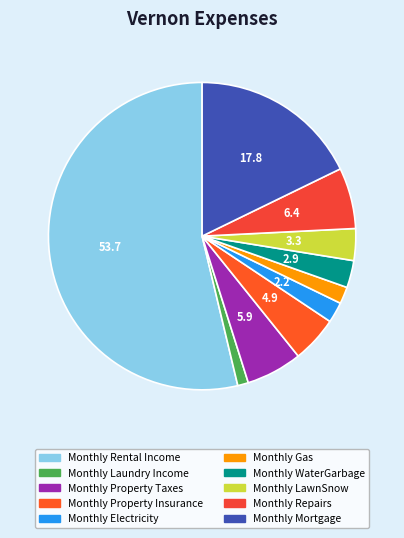

Rank the categories by value from highest to lowest.

Monthly Rental Income, Monthly Mortgage, Monthly Repairs, Monthly Property Taxes, Monthly Property Insurance, Monthly LawnSnow, Monthly WaterGarbage, Monthly Electricity, Monthly Gas, Monthly Laundry Income